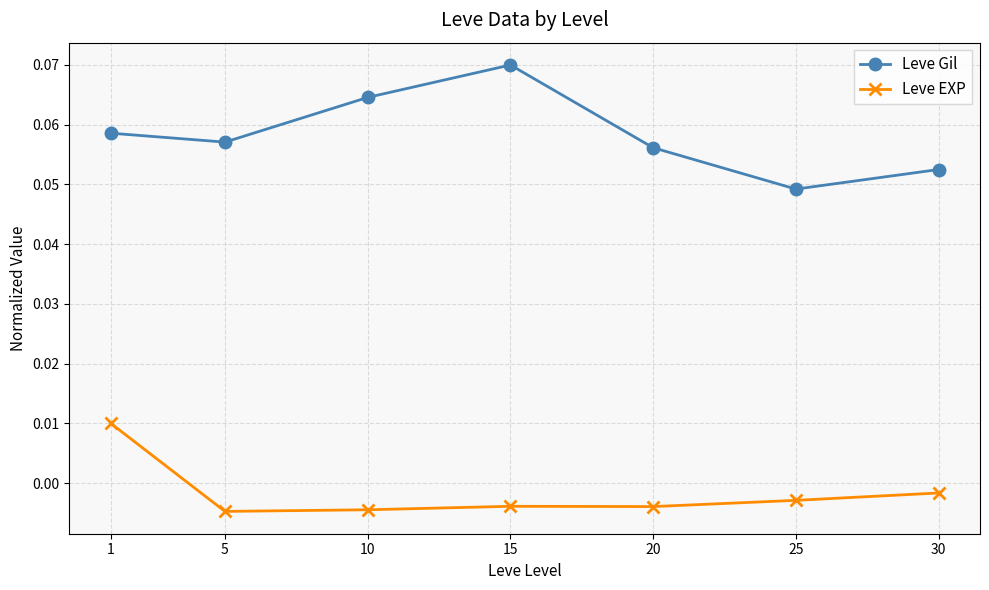

Where is Leve Gil nearest to the value 0?

25